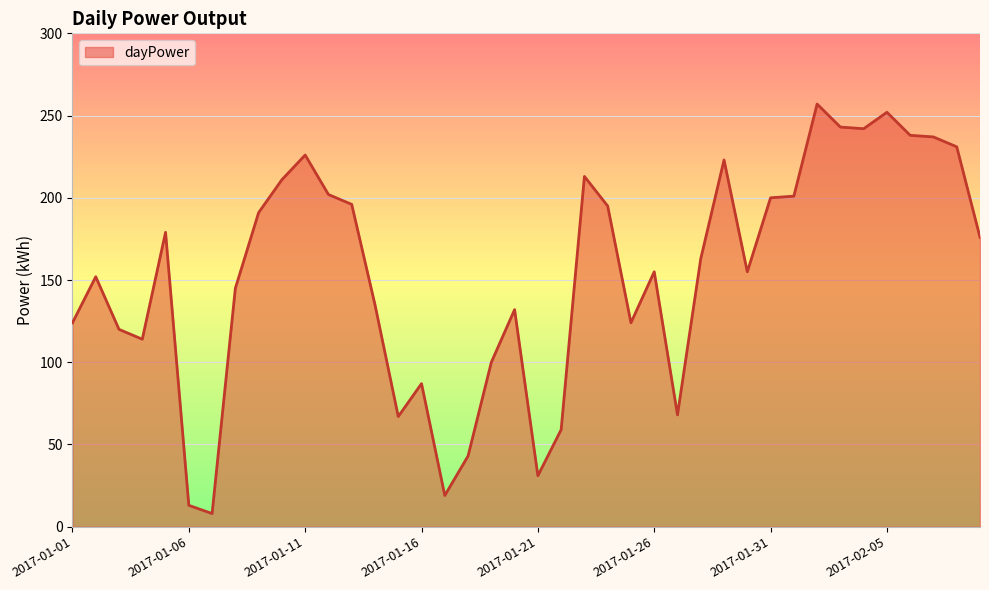

Between 2017-01-26 and 2017-01-31, which is larger?

2017-01-31